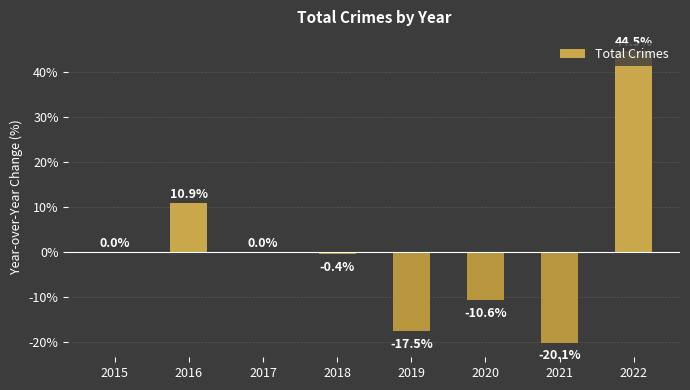

What is the maximum value shown in the chart?

44.5